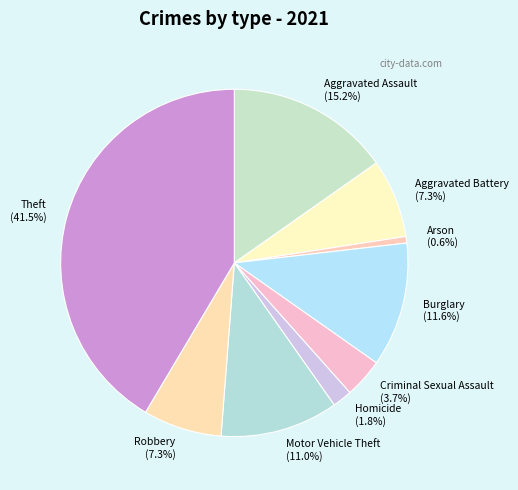

Is Arson the majority of the pie?

No